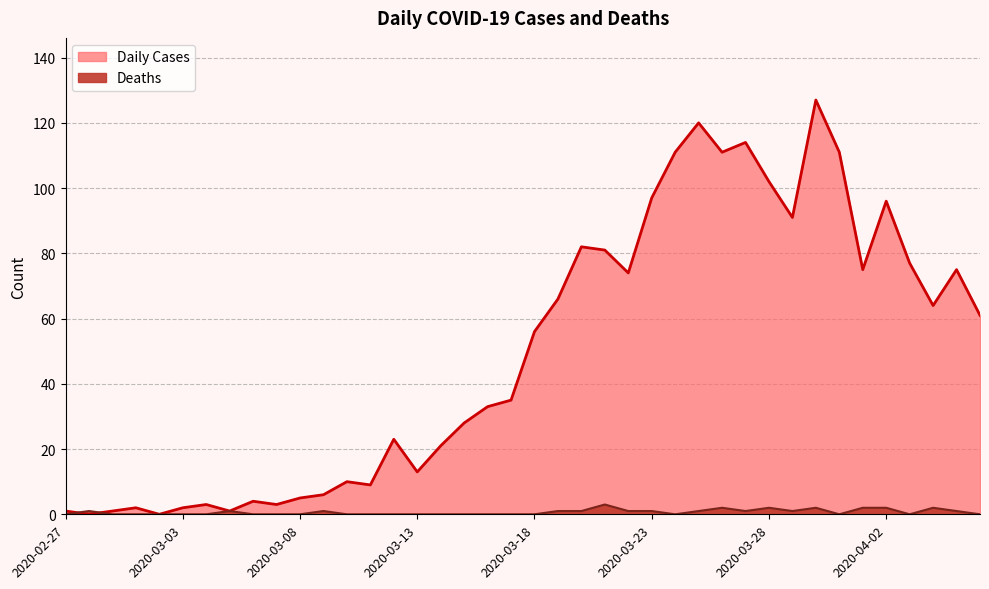

What is the difference between the second highest and minimum values in the Daily Cases series?

120